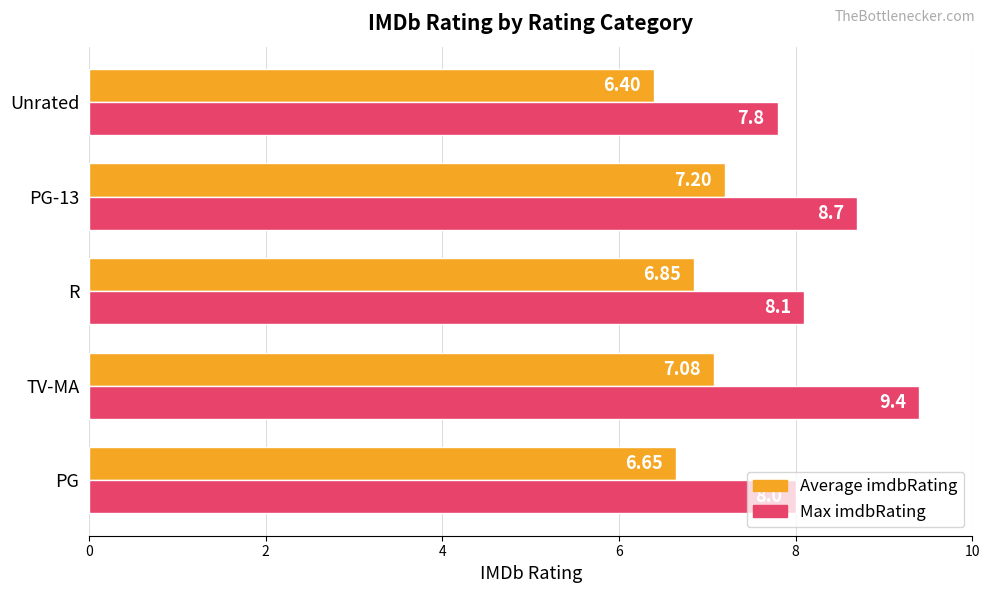

List the series in order of their overall mean, lowest first.

Average imdbRating, Max imdbRating